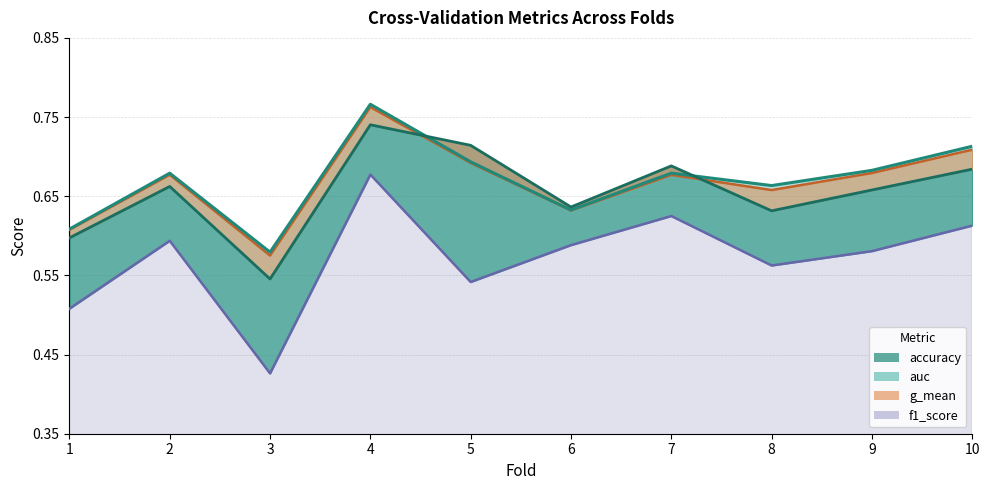

How many lines are shown in the chart?

4